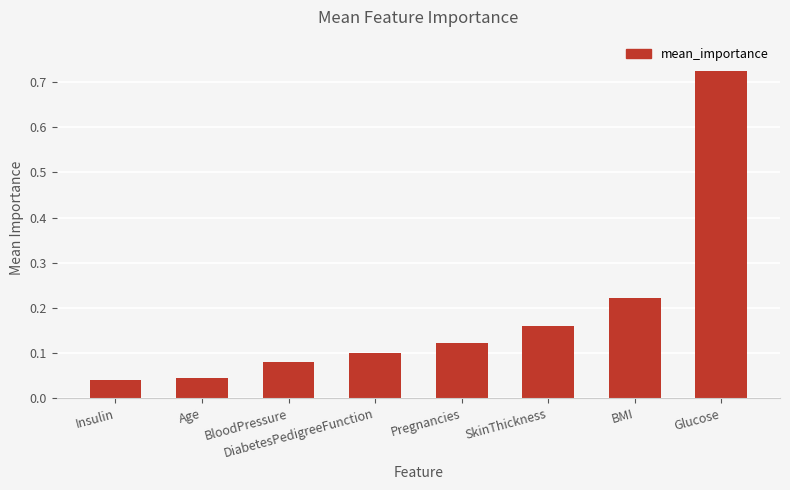

What is the change in value from Age to BMI?

+0.2